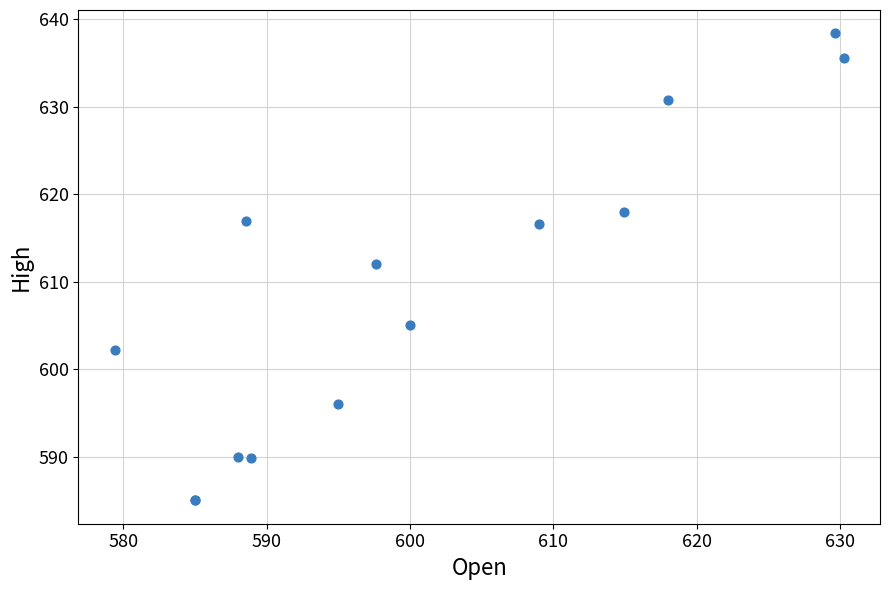

What Y value in the scatter plot is closest to 611?

612.0